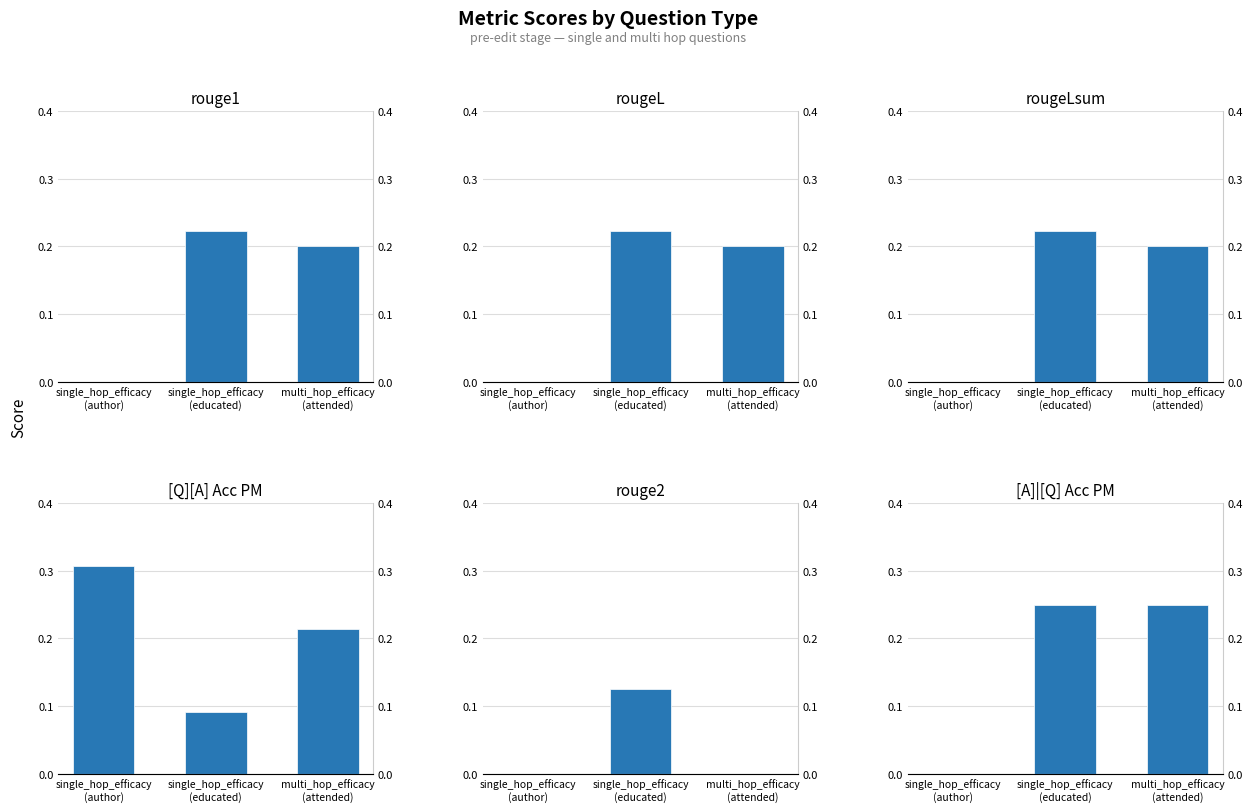

Which category has the lowest value in the rouge2 series?

single_hop_efficacy
(author)